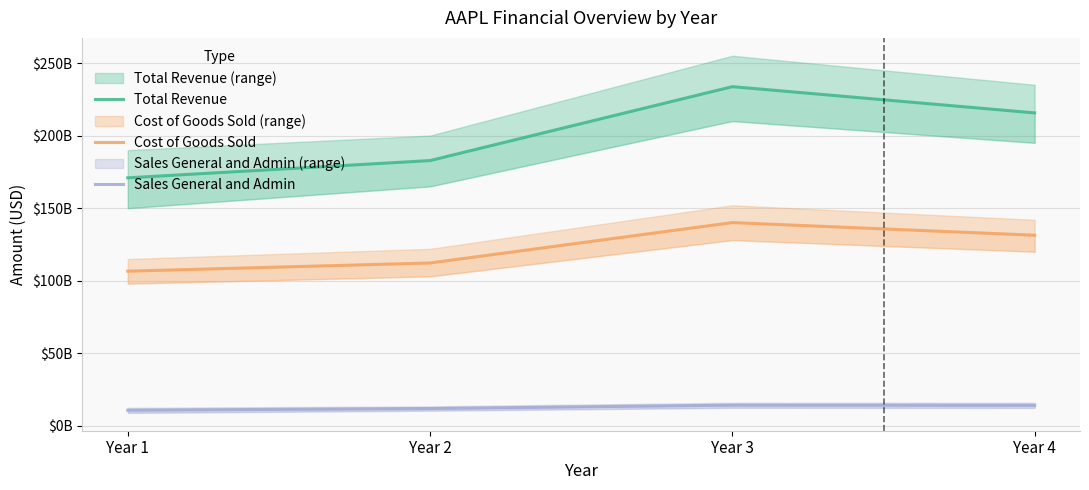

How many Cost of Goods Sold values are between 112258000000 and 140089000000?

3